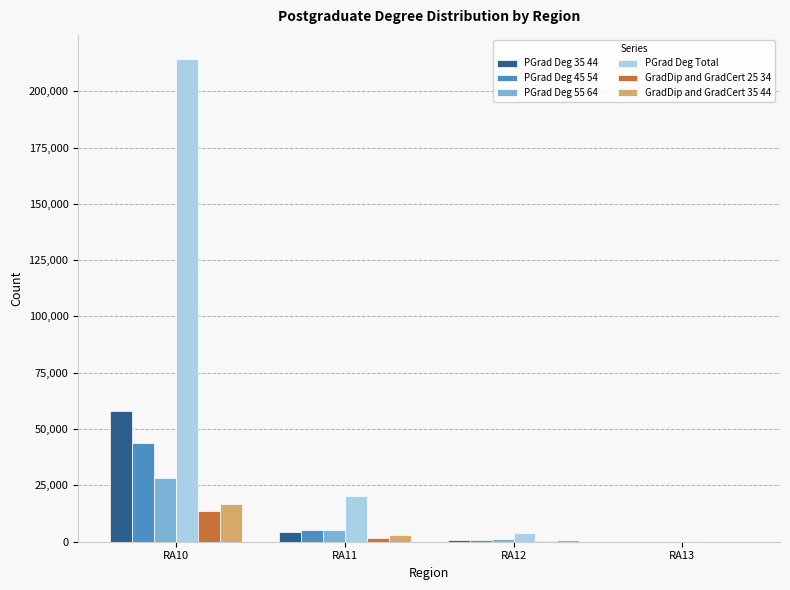

Read the GradDip and GradCert 35 44 value at RA10.

16646